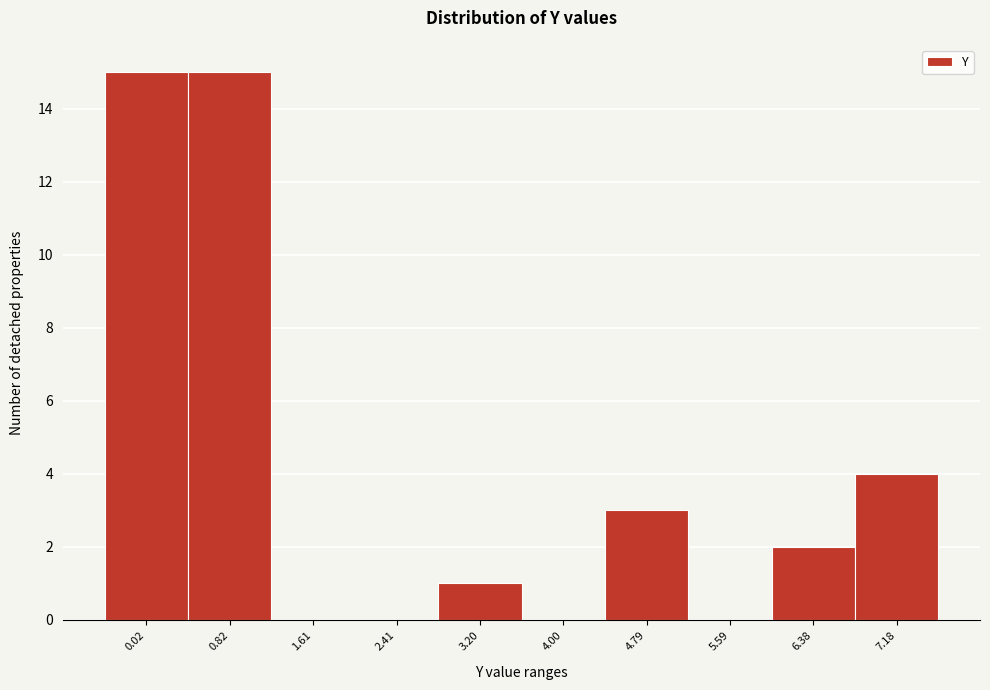

Reading left to right, what are all the values shown in this chart?

0.02=15	0.82=15	1.61=0	2.41=0	3.20=1	4.00=0	4.79=3	5.59=0	6.38=2	7.18=4